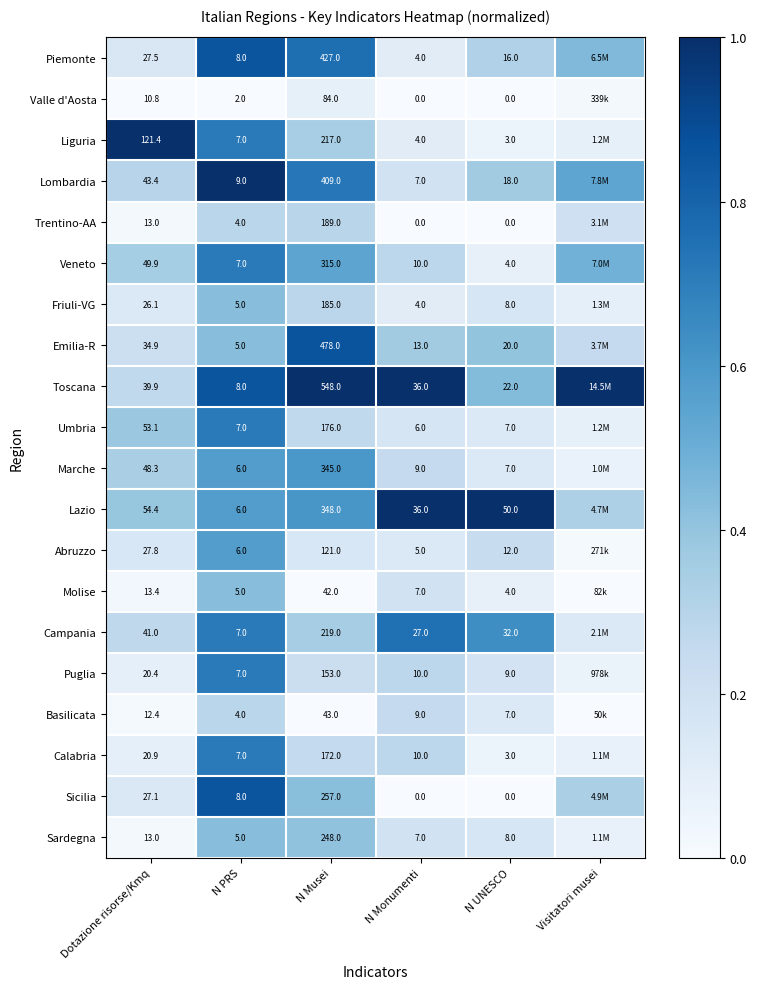

Is the value of Puglia at N PRS greater than the value of Sardegna at Dotazione risorse/Kmq?

No